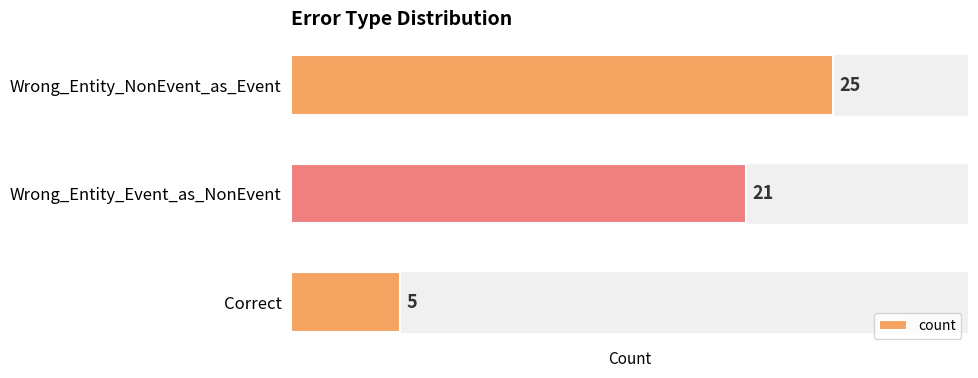

Rank the categories by value from highest to lowest.

Wrong_Entity_NonEvent_as_Event, Wrong_Entity_Event_as_NonEvent, Correct